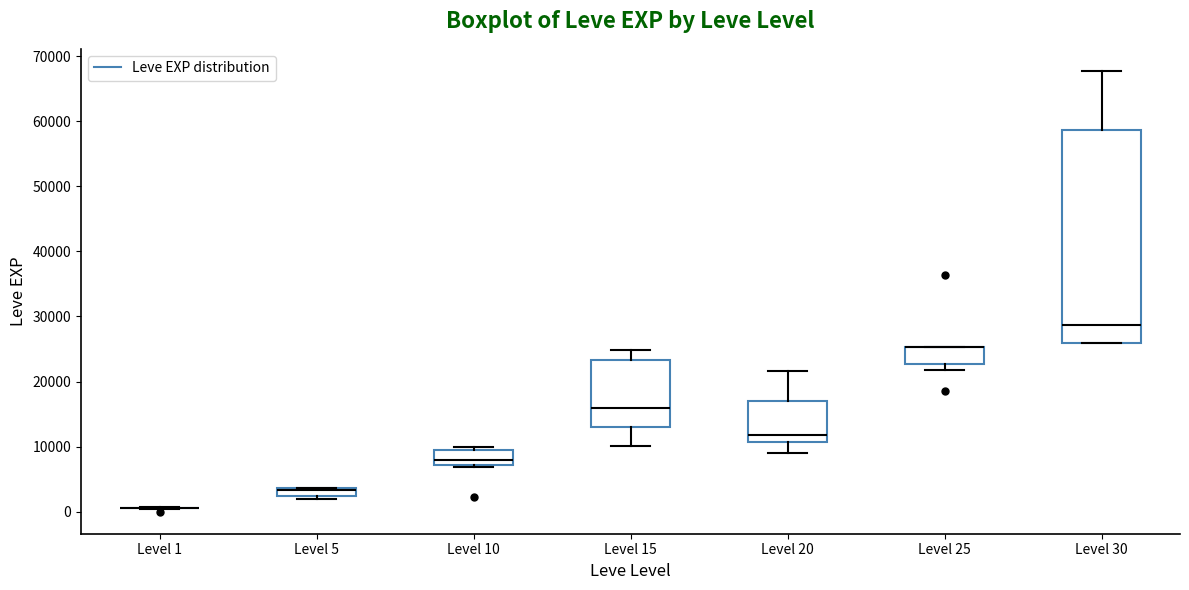

Where does the upper whisker of the box for Level 15 end on the y-axis? The values are not printed on the chart, so give them approximately, as read against the axis.

25000